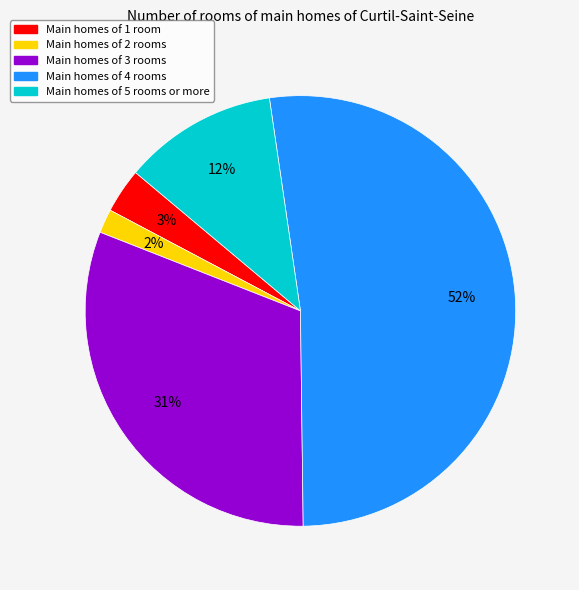

How many slices are in this pie chart?

5